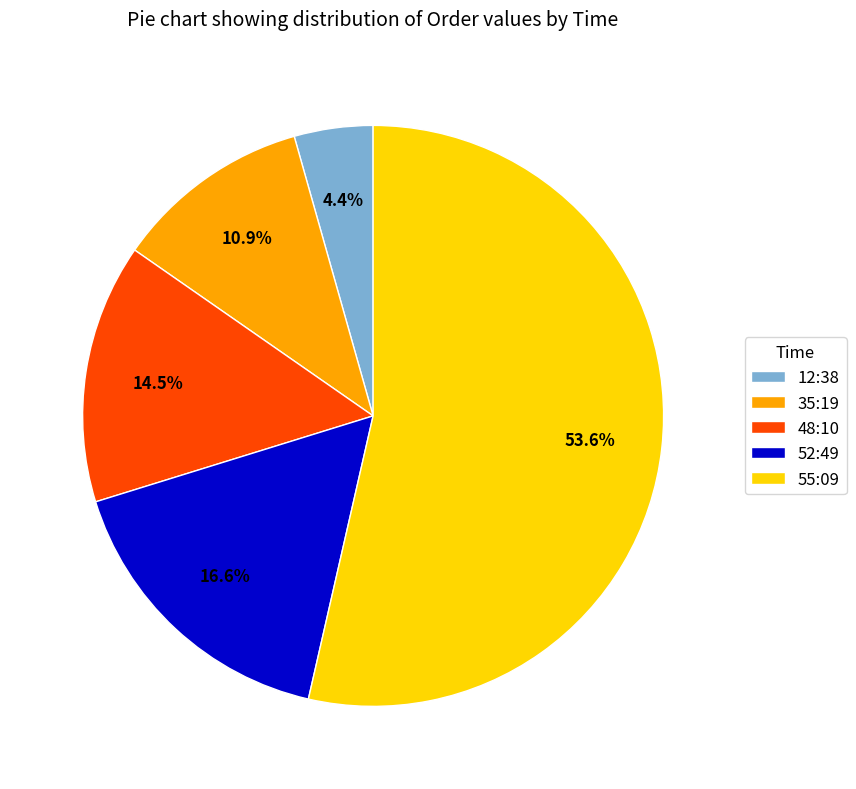

How many slices are in this pie chart?

5